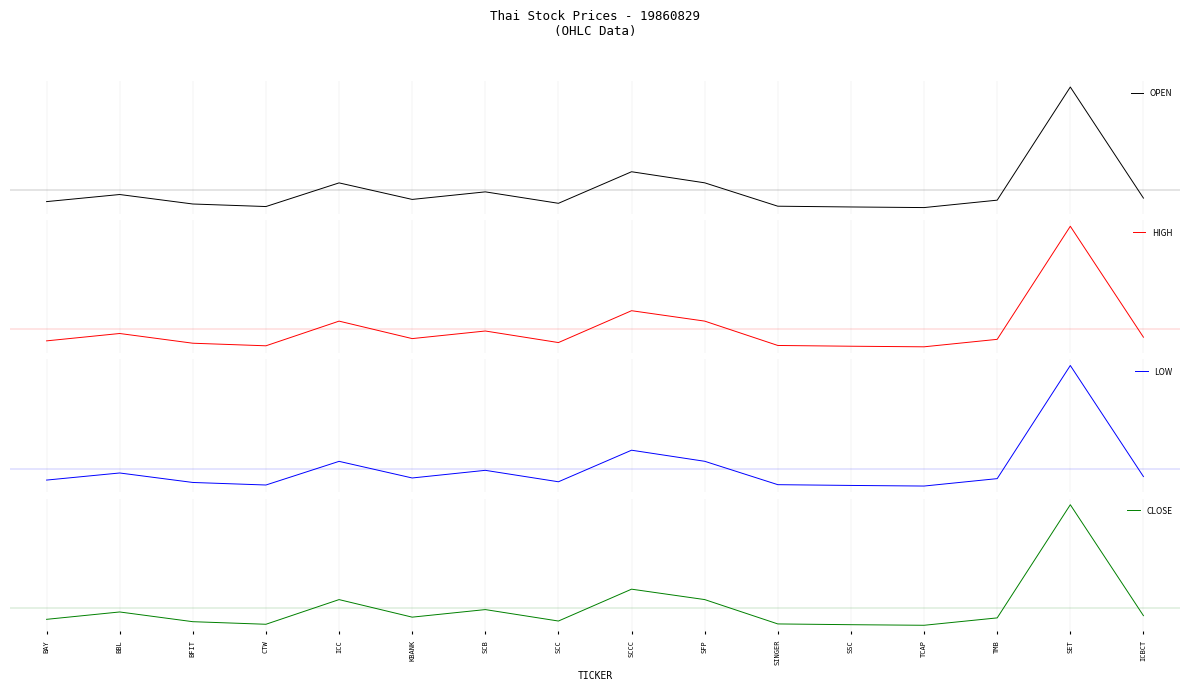

Which series has the largest total across all categories?

OPEN